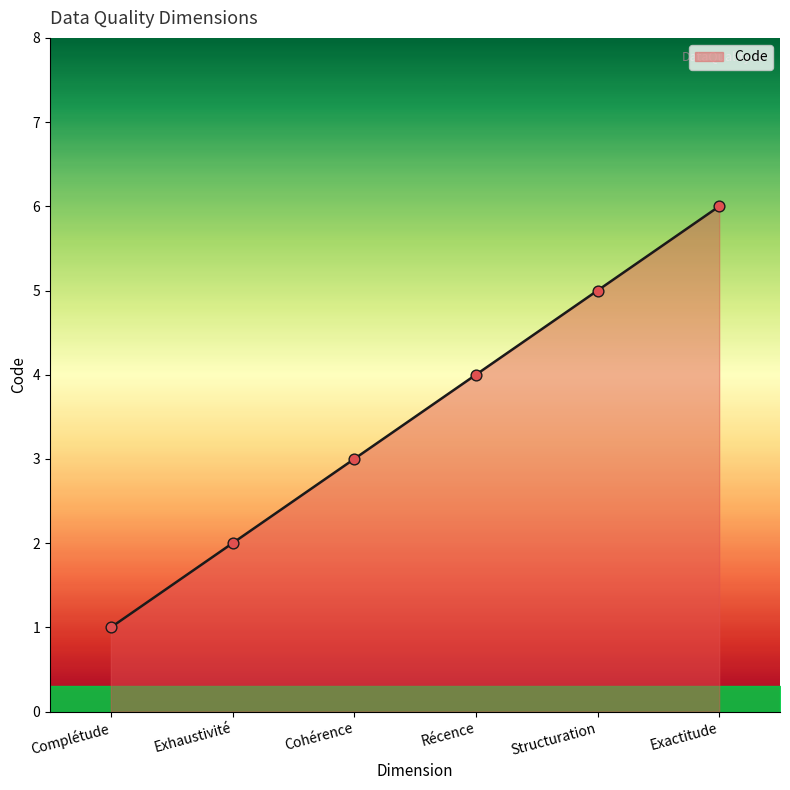

What is the change in value from Complétude to Récence?

+3